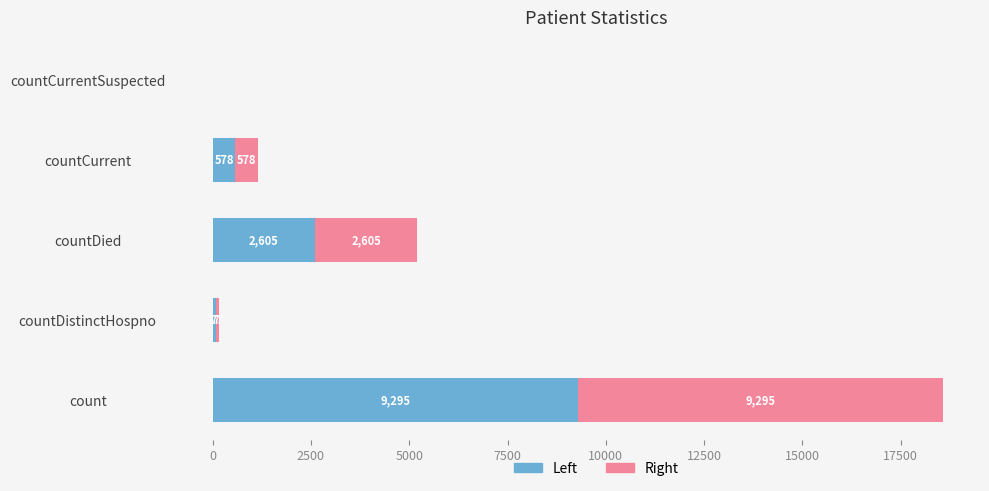

At which label is Left closest to 4647?

countDied